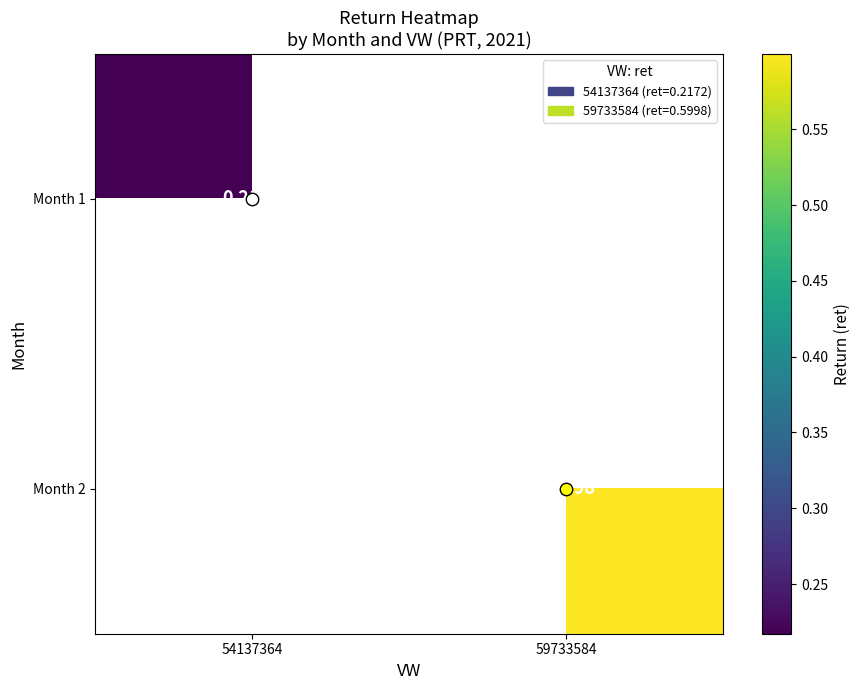

Which category has the highest value in the Month 2 series?

54137364